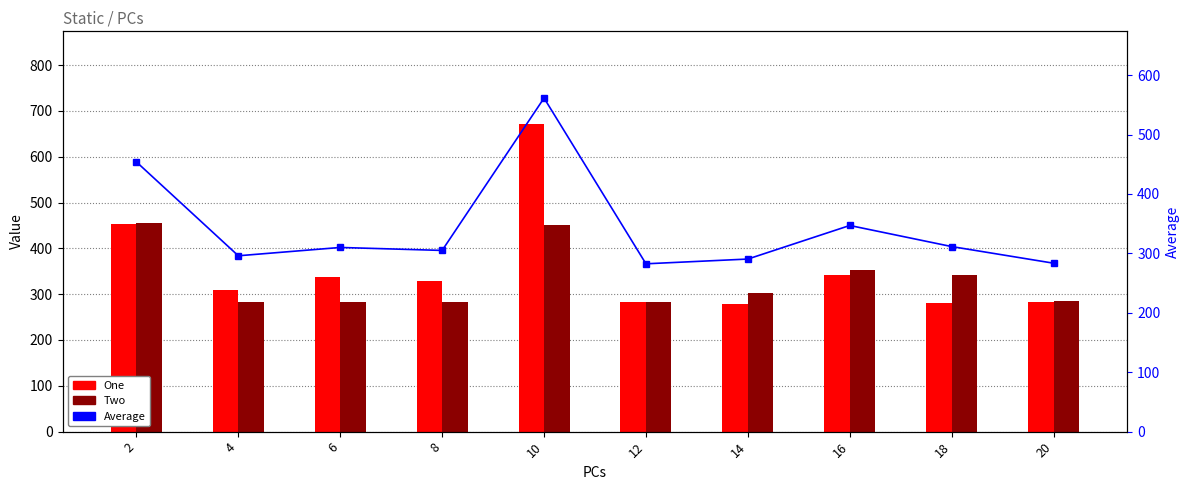

Which has a higher value, 4 or 10?

10